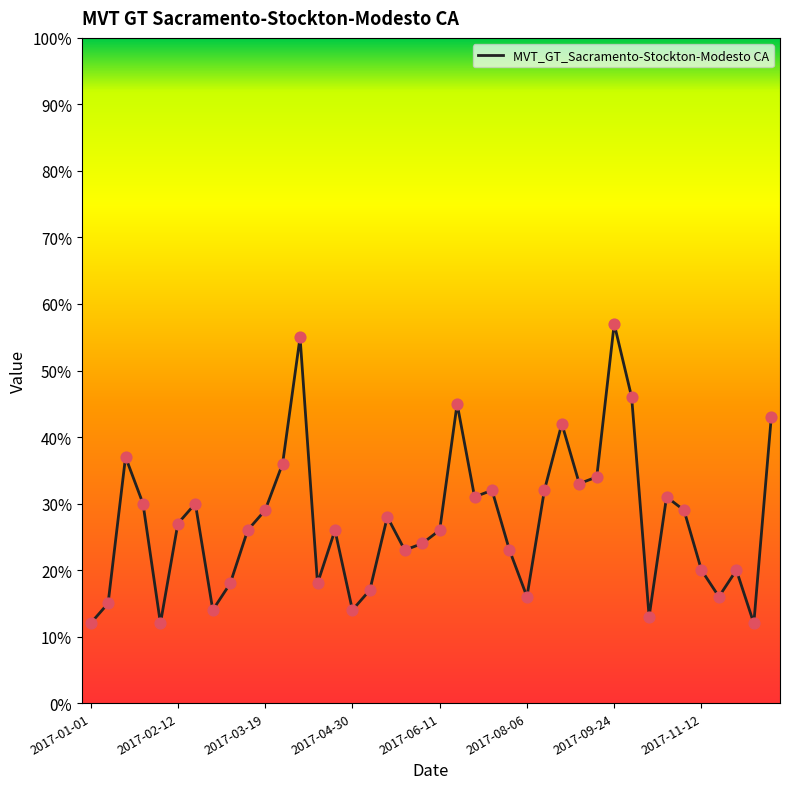

What is the greatest value displayed?

57